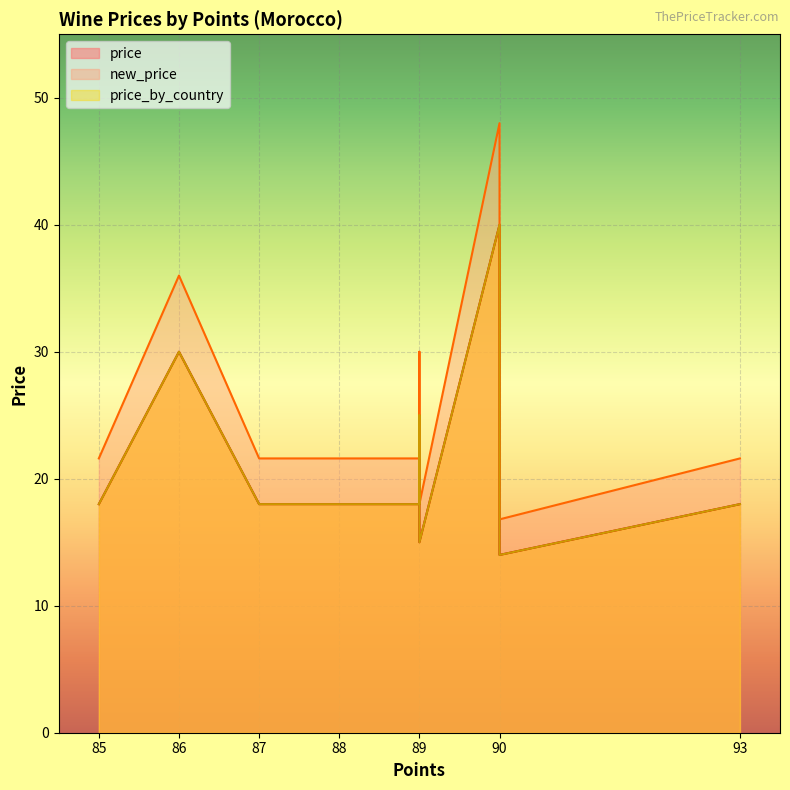

Rank the categories by new_price value from lowest to highest.

90, 89, 85, 87, 88, 89, 89, 93, 89, 86, 90